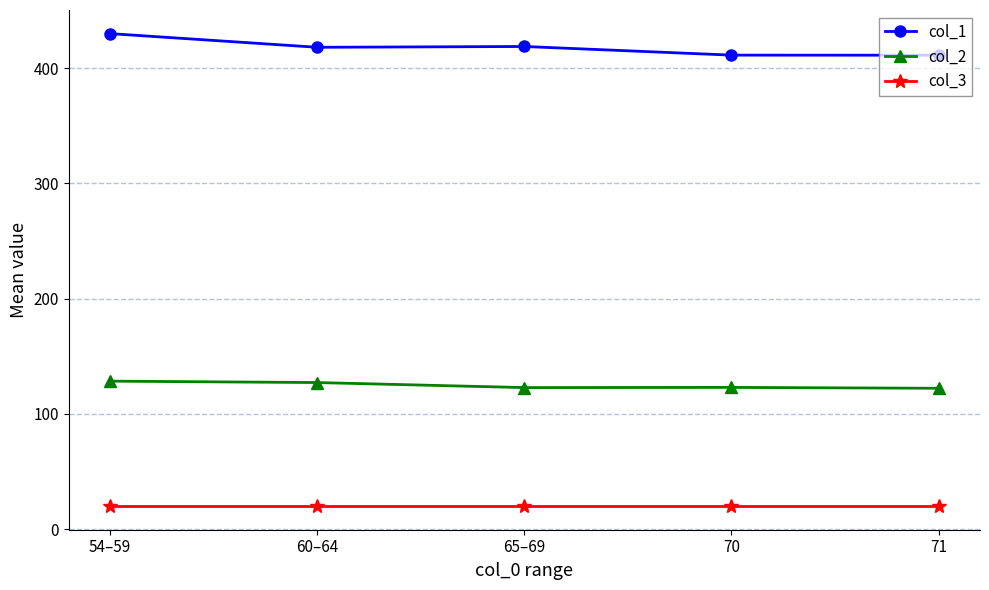

What is the average value of the col_2 series?

124.7